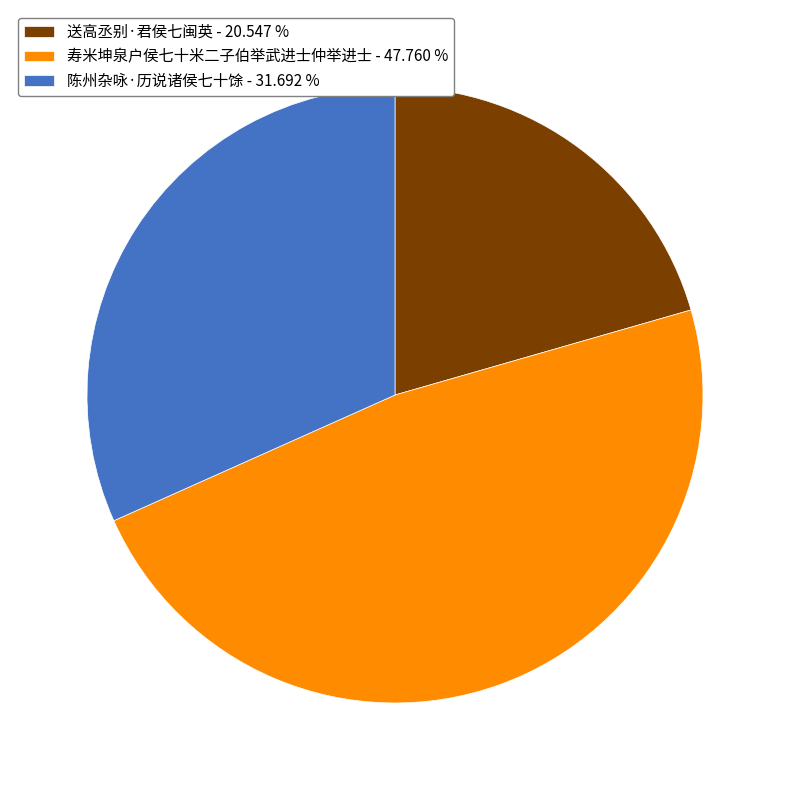

Does 寿米坤泉户侯七十米二子伯举武进士仲举进士 account for over 50% of the chart?

No